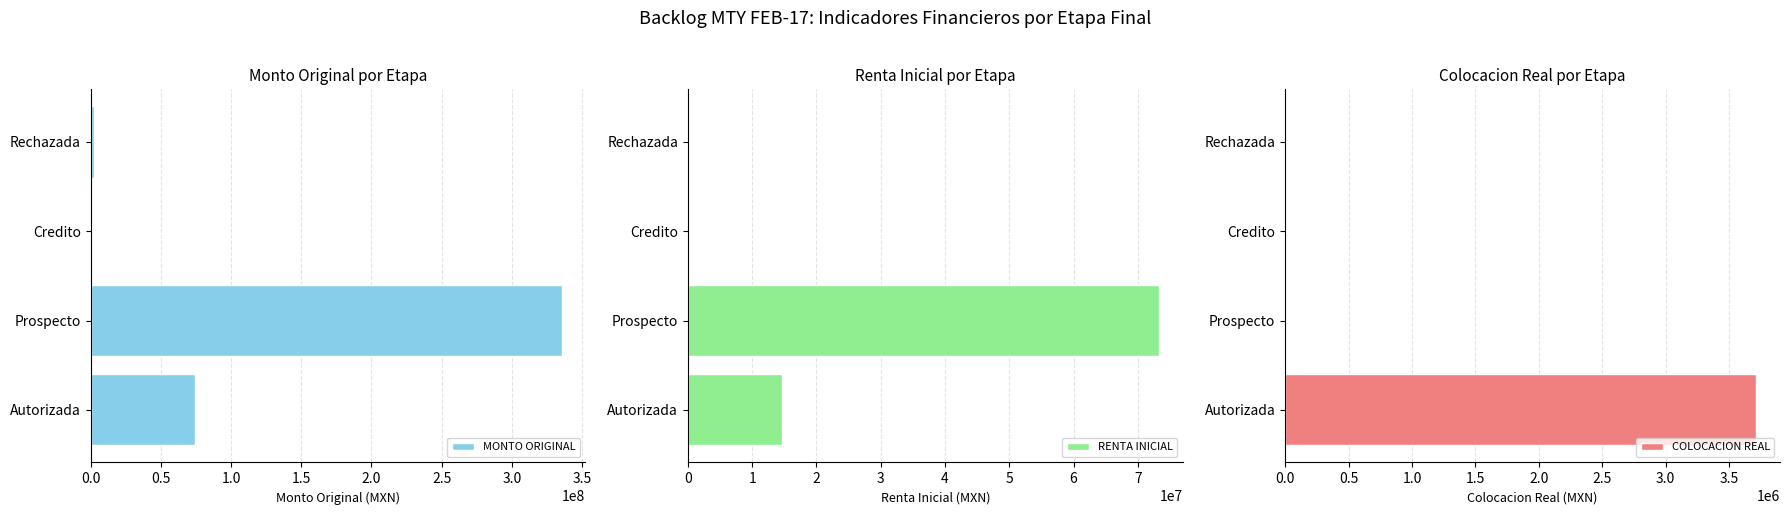

The value of MONTO ORIGINAL at Autorizada is 74017047.3. True or false?

True